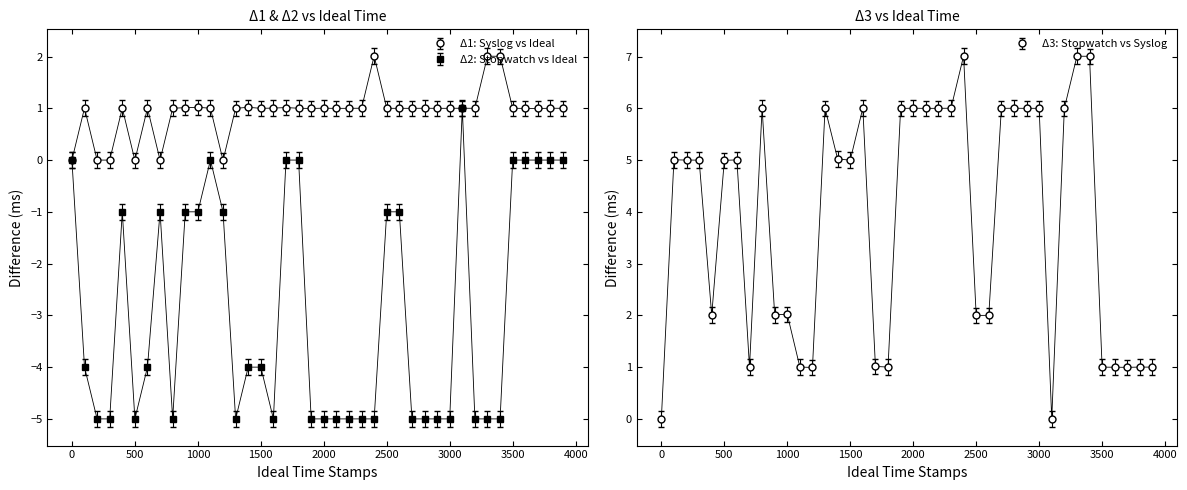

List the series in order of their overall mean, highest first.

Δ3: Stopwatch vs Syslog, Δ1: Syslog vs Ideal, Δ2: Stopwatch vs Ideal